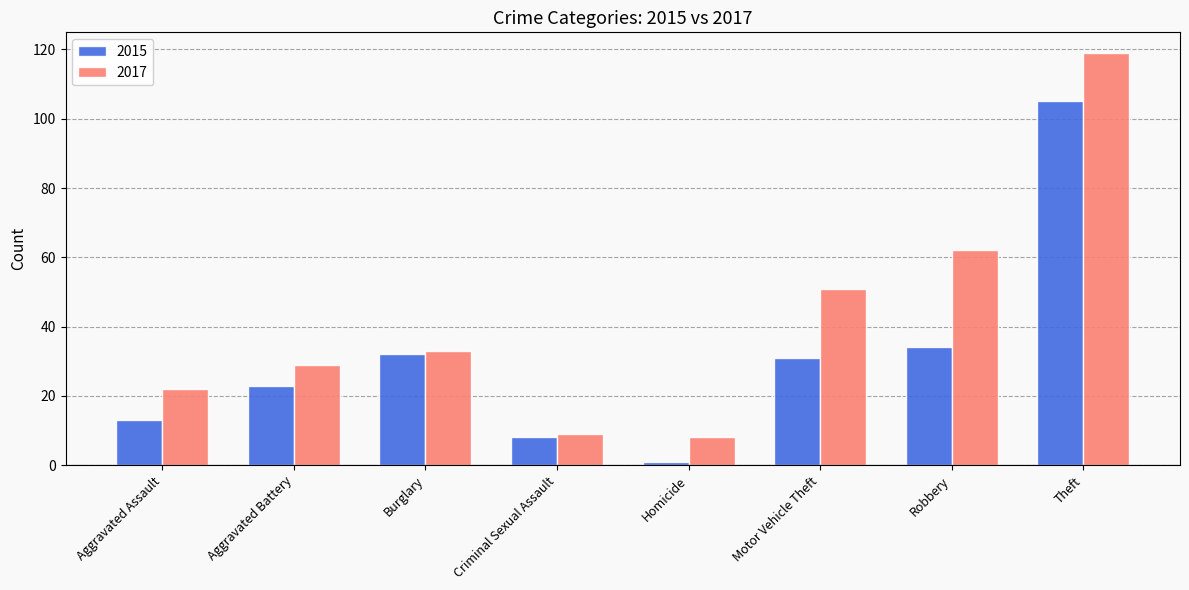

What position from the left is Homicide?

5